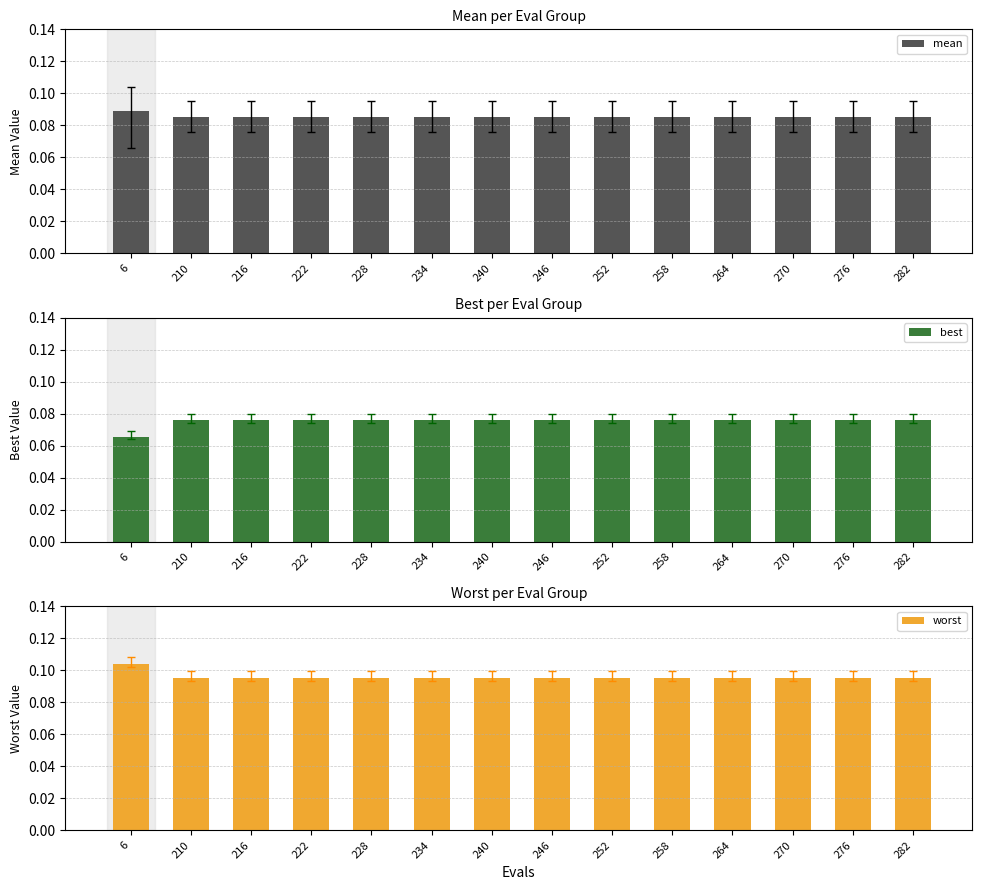

What is the value of the best bar at the 4th from the left?

0.1